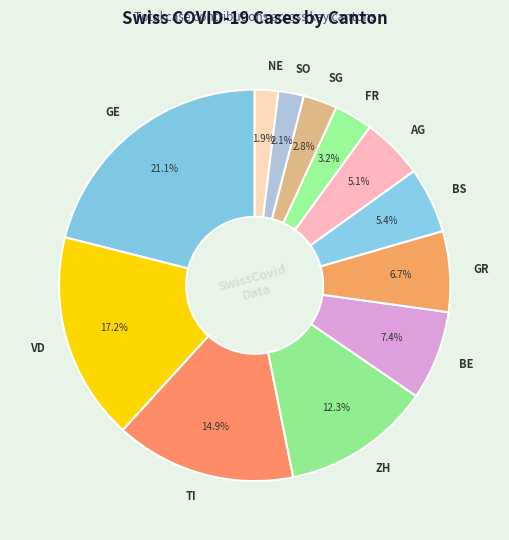

Which has a higher value, VD or ZH?

VD